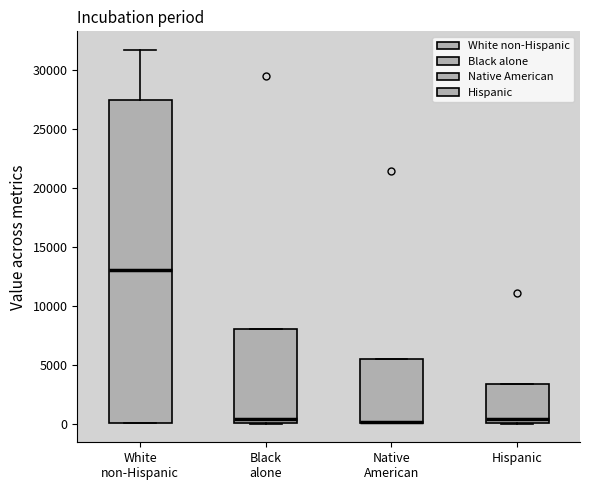

Reading left to right, read every box against the y-axis: the position of its median line, the range the box covers, and the ends of its whiskers. The values are not printed on the chart, so give them approximately, as read against the axis.

White non-Hispanic: median 13000, box 0 to 27500, whiskers 0 to 31500
Black alone: median 500, box 0 to 8000, whiskers 0 to 8000
Native American: median 0 (drawn on the box's lower edge), box 0 to 5500, whiskers 0 to 5500
Hispanic: median 500, box 0 to 3500, whiskers 0 to 3500